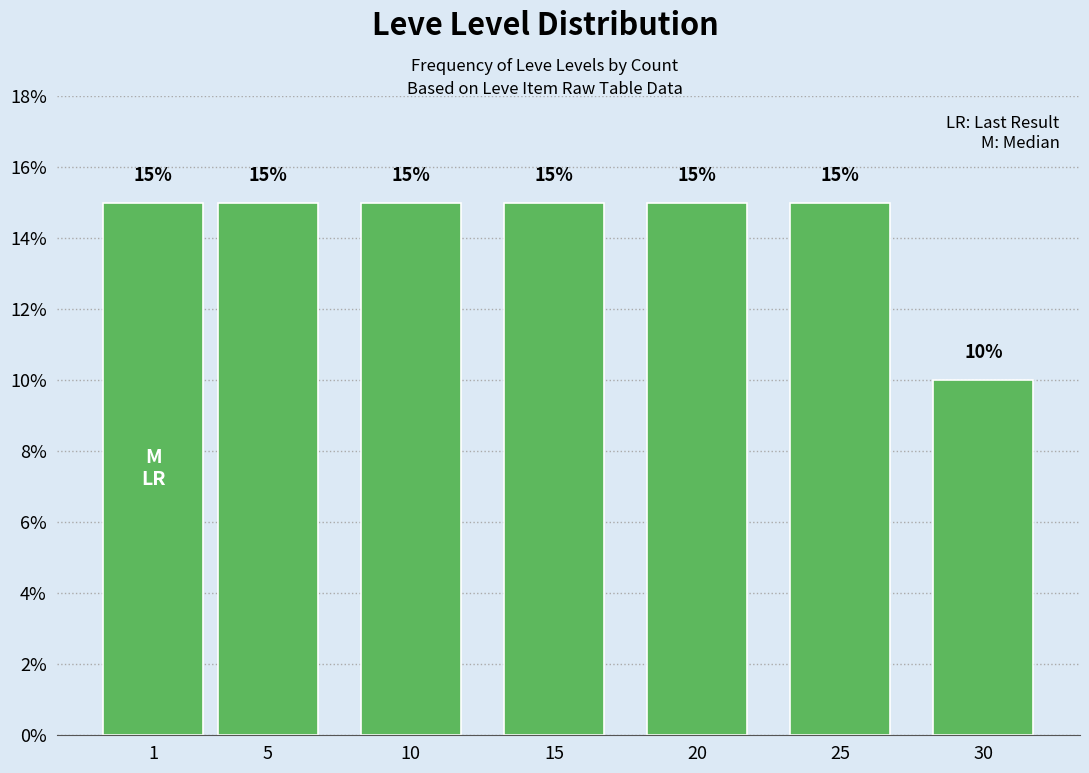

Reading left to right, list all the values displayed in this chart.

15	15	15	15	15	15	10